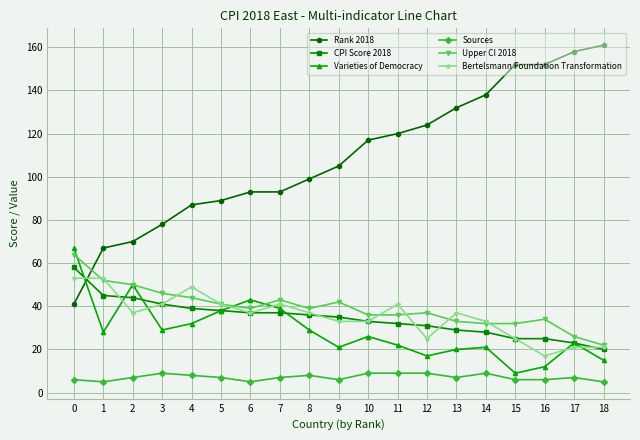

Reading left to right, what are all the values shown in this chart?

Rank 2018: 41	67	70	78	87	89	93	93	99	105	117	120	124	132	138	152	152	158	161
CPI Score 2018: 58	45	44	41	39	38	37	37	36	35	33	32	31	29	28	25	25	23	20
Varieties of Democracy: 67	28	50	29	32	38	43	39	29	21	26	22	17	20	21	9	12	23	15
Sources: 6	5	7	9	8	7	5	7	8	6	9	9	9	7	9	6	6	7	5
Upper CI 2018: 64	52	50	46	44	41	39	43	39	42	36	36	37	33	32	32	34	26	22
Bertelsmann Foundation Transformation: 53	53	37	41	49	41	37	41	37	33	33	41	25	37	33	25	17	21	21